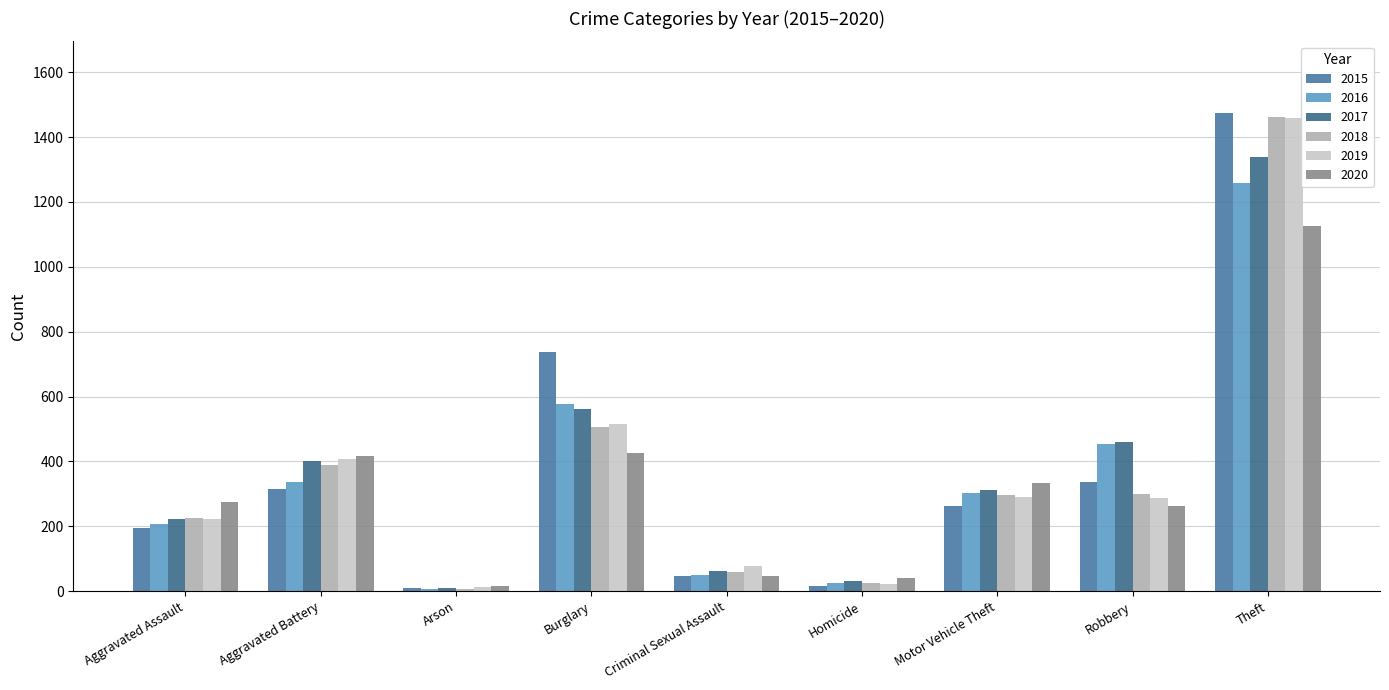

Reading left to right, what are all the values shown in this chart?

2015: 194	316	9	738	46	15	263	337	1474
2016: 206	336	7	576	50	26	304	454	1259
2017: 224	400	10	562	61	33	312	460	1339
2018: 225	389	7	506	60	25	298	301	1461
2019: 223	407	12	517	77	22	290	287	1459
2020: 274	416	17	425	48	41	333	263	1125